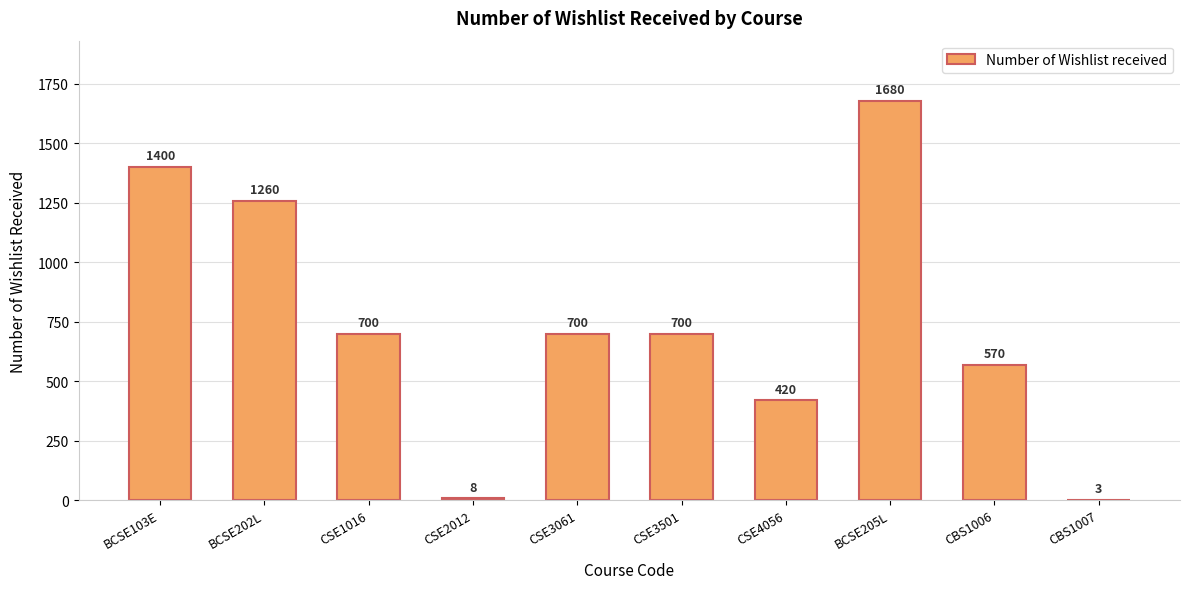

Are the bars horizontal?

No